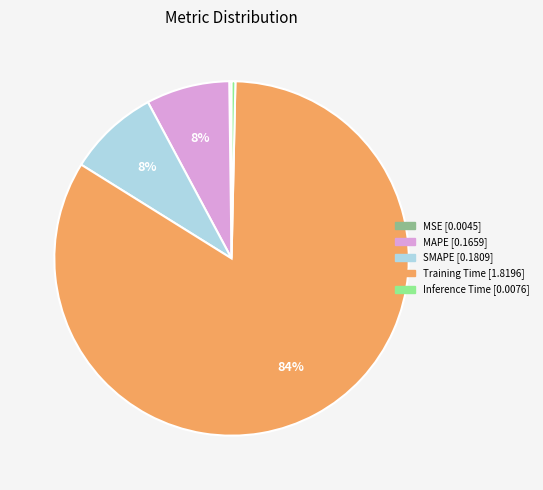

Is it true that Training Time is 84% of the pie?

True